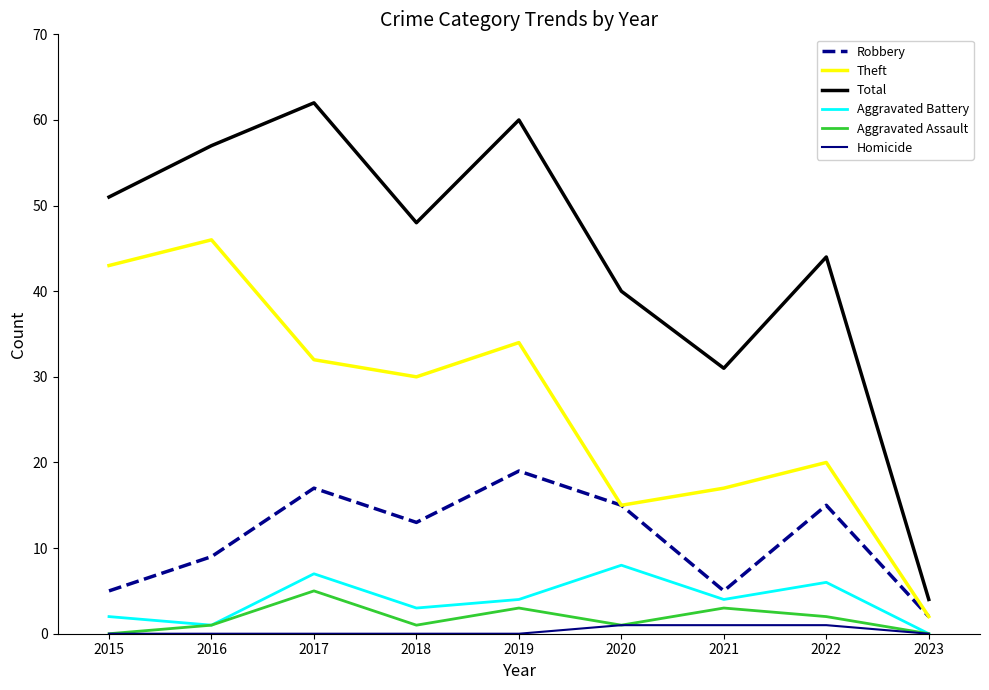

At which label does Theft reach its peak?

2016